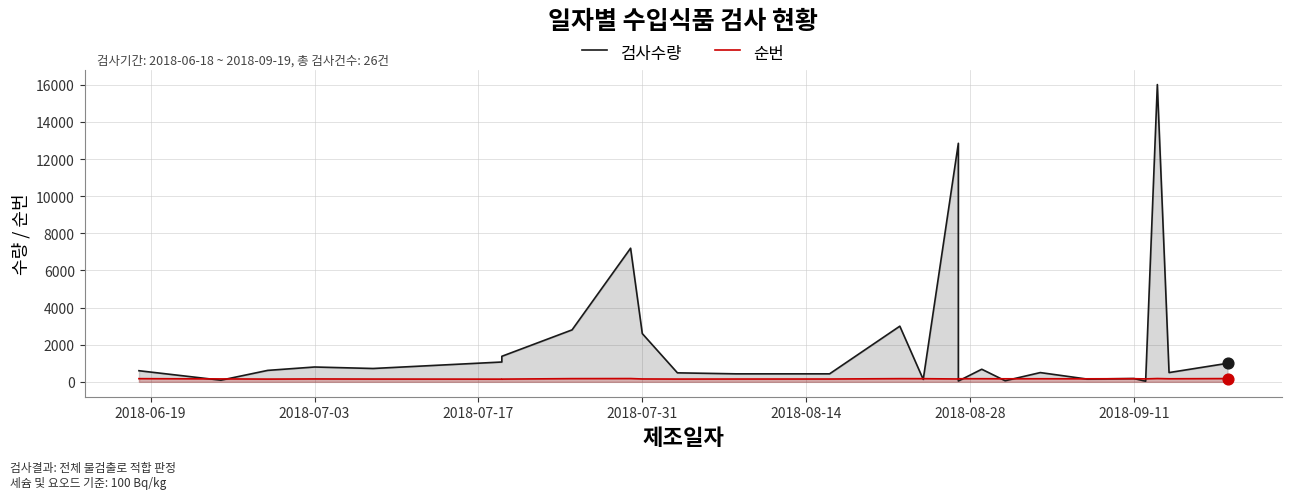

What are all the series names shown in the legend?

검사수량, 순번